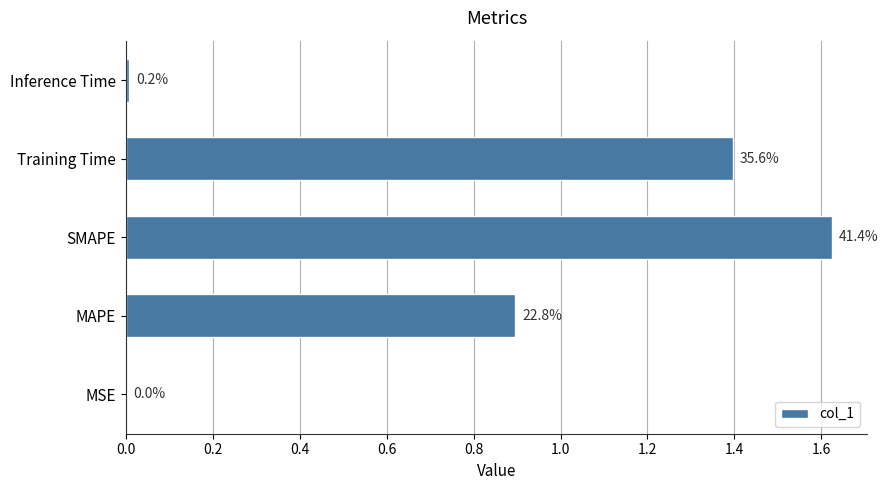

Does the chart contain stacked bars?

No